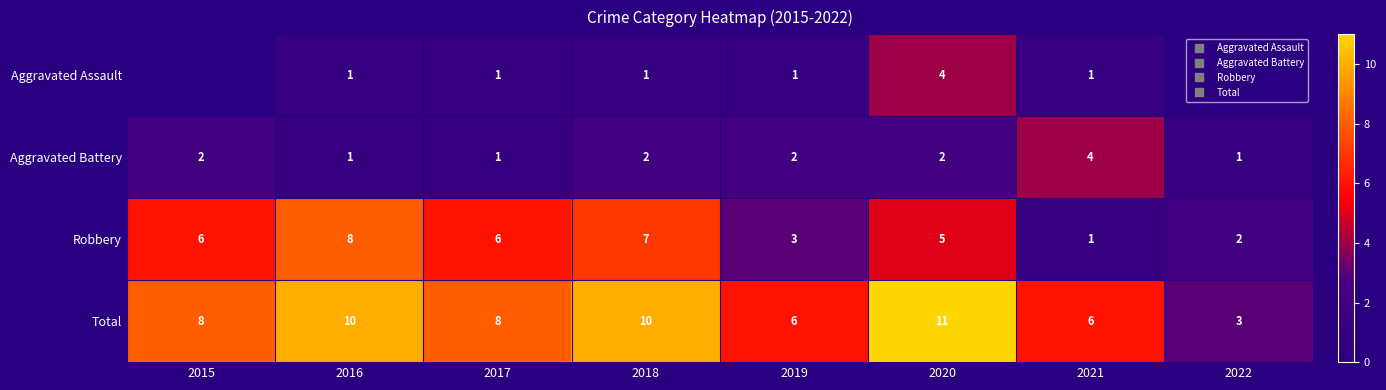

Which has a higher value, 2015 or 2017?

2017